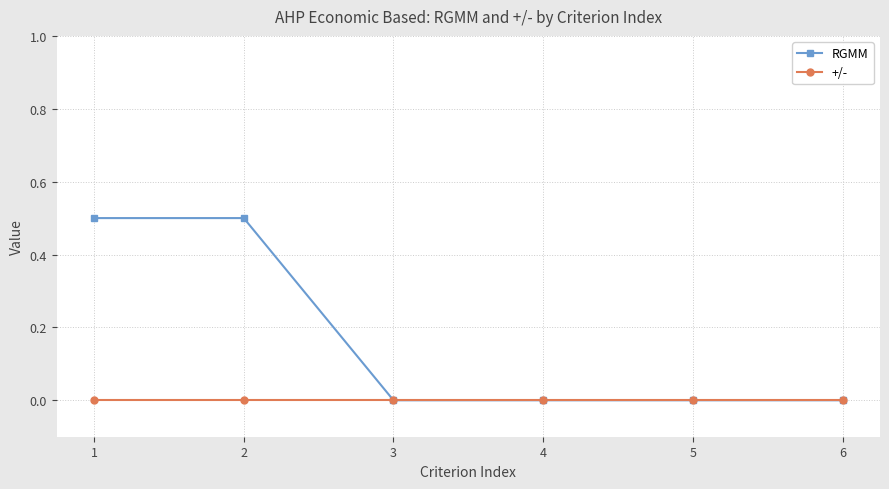

How many lines are shown in the chart?

2